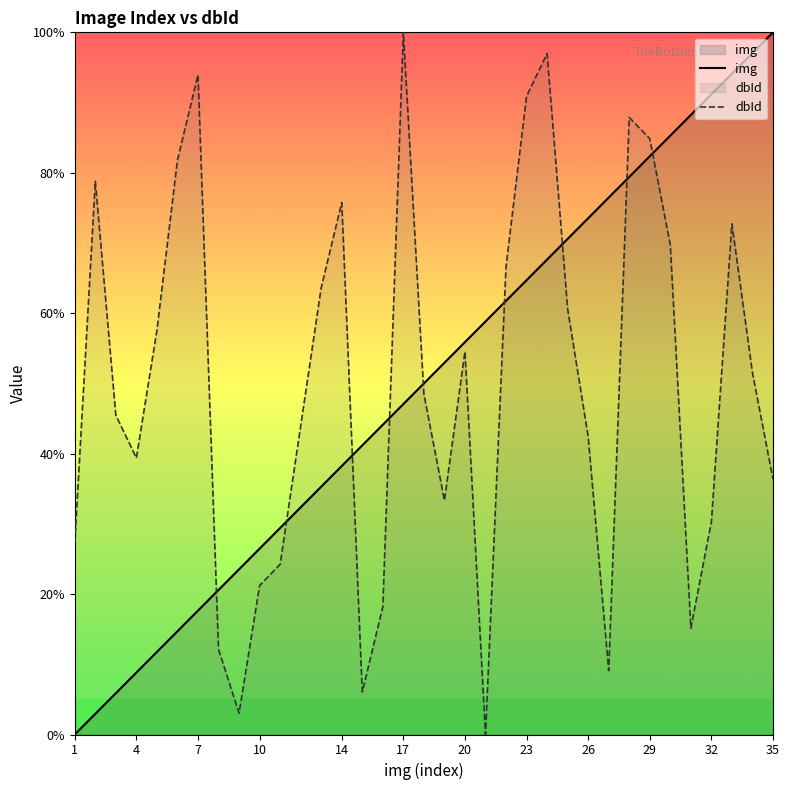

How many times do img and dbId cross each other?

9